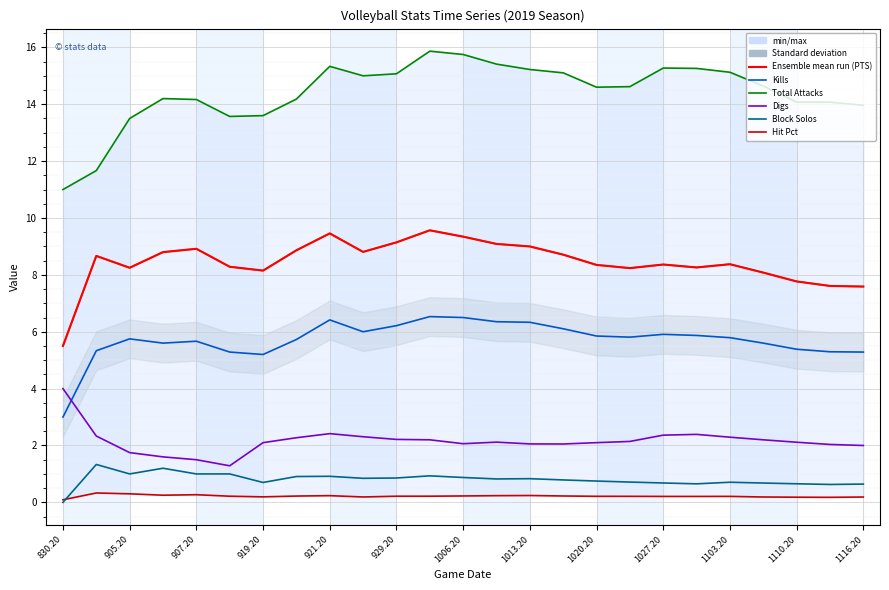

Is it true that Digs equals 2.1 at 13?

True